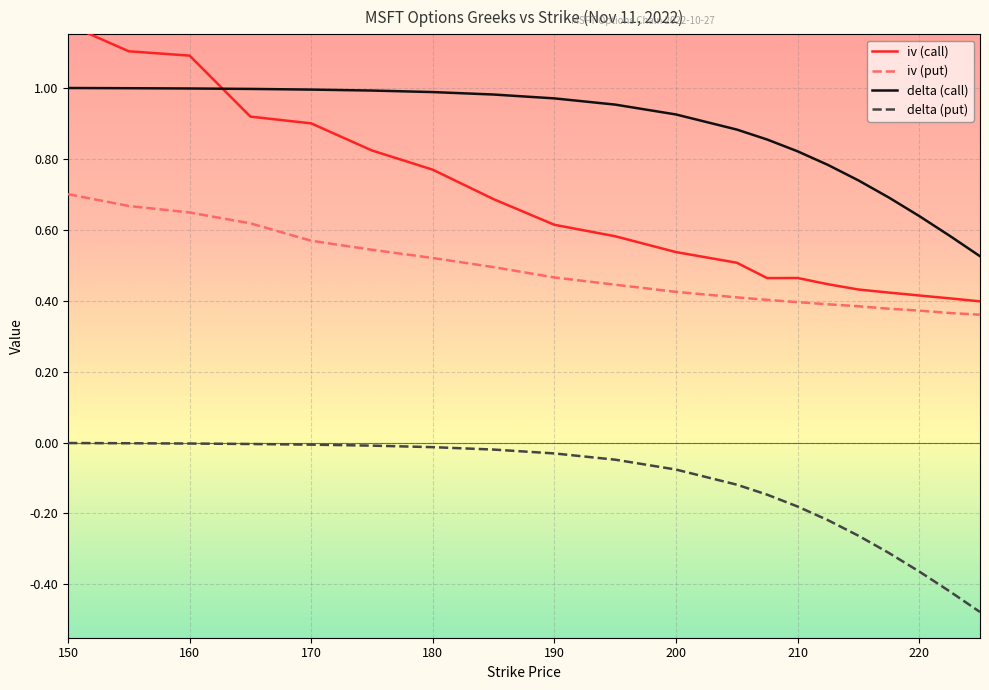

Does the chart display data point markers on the line(s)?

No